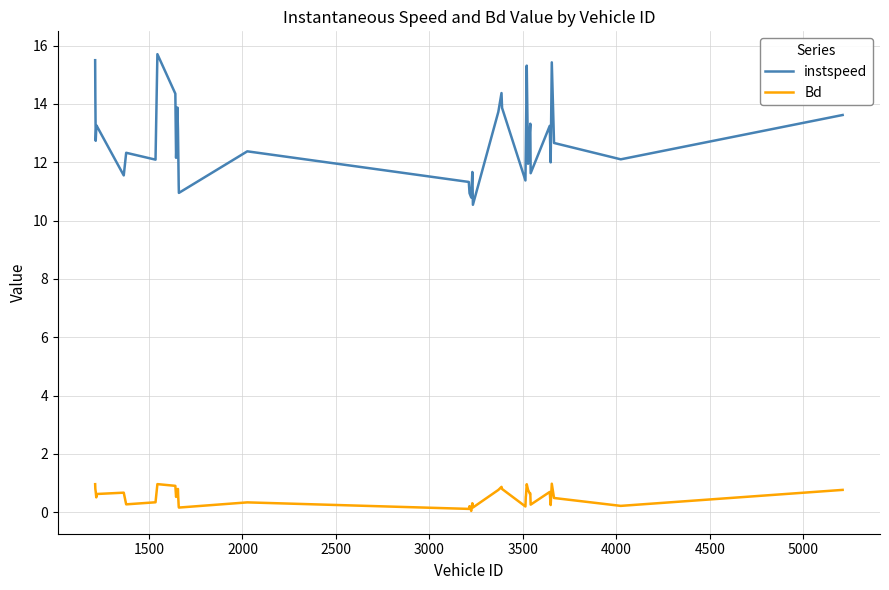

What is the minimum value for instspeed?

10.5